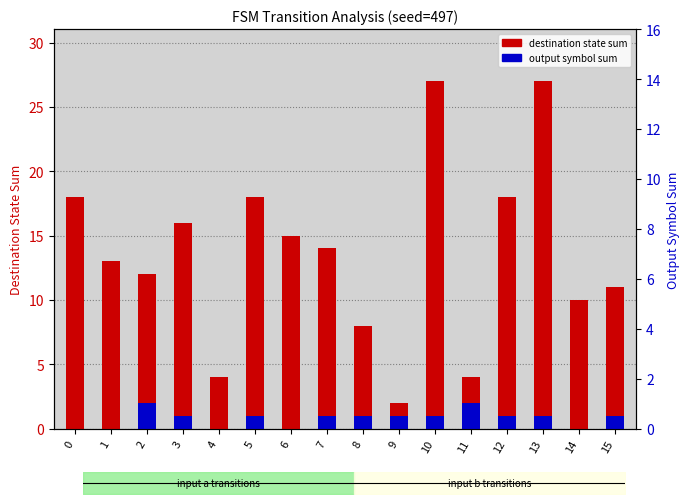

Reading left to right, list all the values displayed in this chart.

destination state sum: 18	13	12	16	4	18	15	14	8	2	27	4	18	27	10	11
output symbol sum: 0	0	2	1	0	1	0	1	1	1	1	2	1	1	0	1